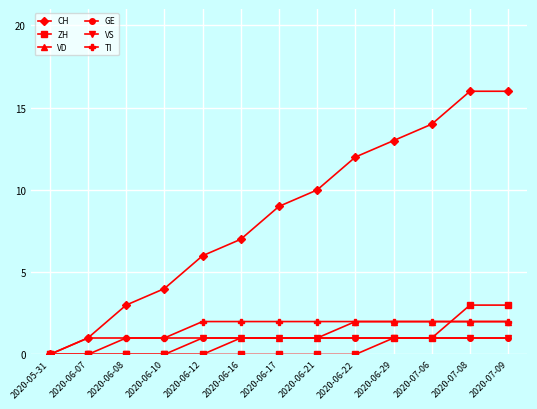

How many data points in TI are less than 2?

4